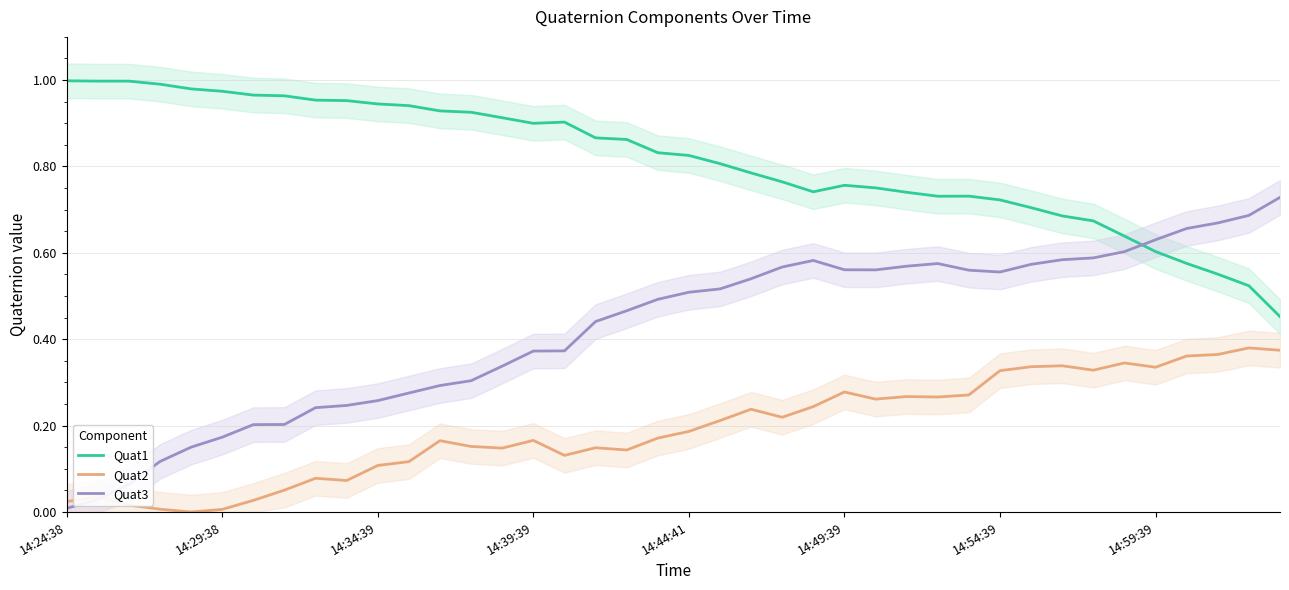

True or false: Quat2 and Quat1 intersect in this chart.

False